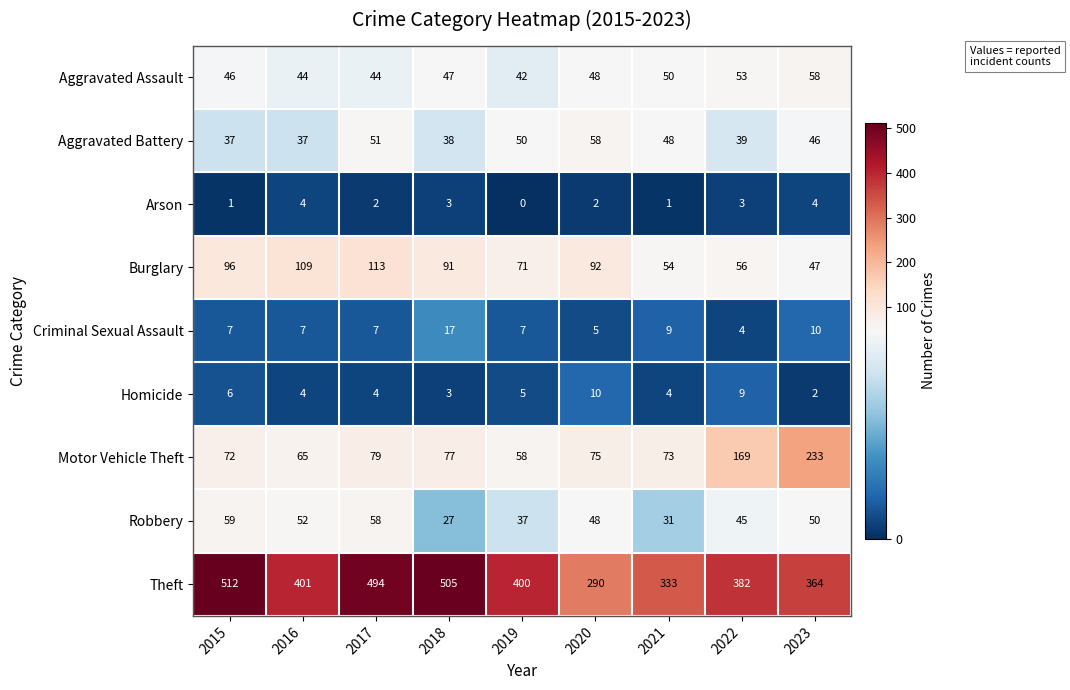

At which category is the sum across all series the highest?

2017